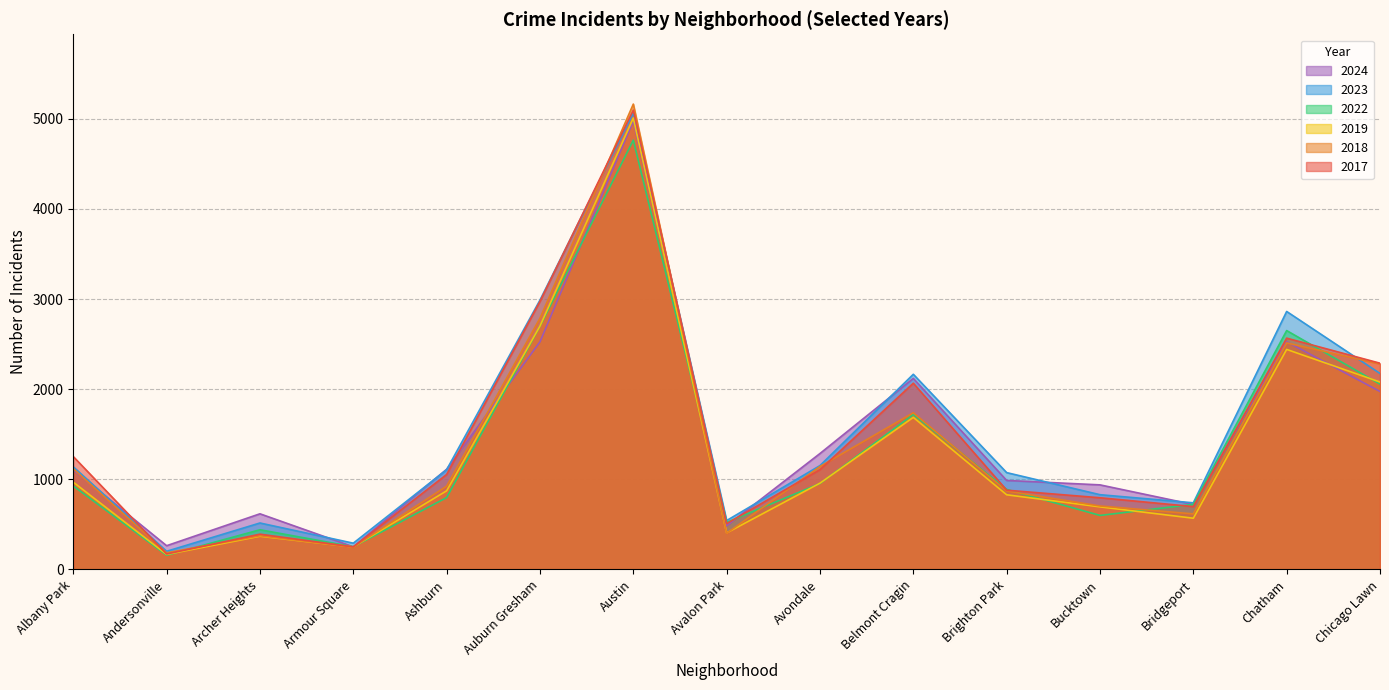

At which category does 2022 reach its first local peak?

Archer Heights